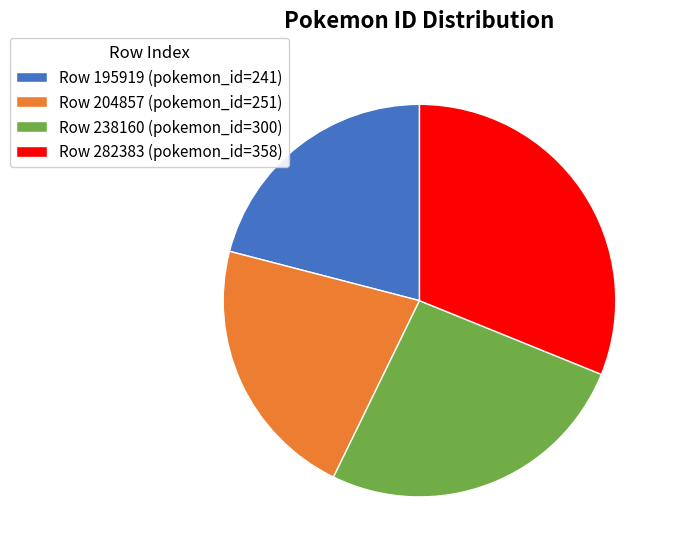

What is the ratio of the value at Row 204857 (pokemon_id=251) to the value at Row 195919 (pokemon_id=241)?

1.0